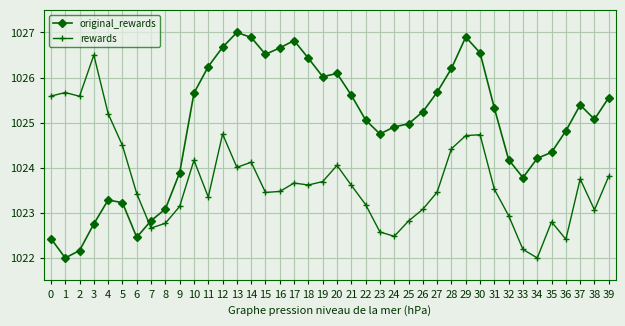

List the series in order of their overall mean, lowest first.

rewards, original_rewards